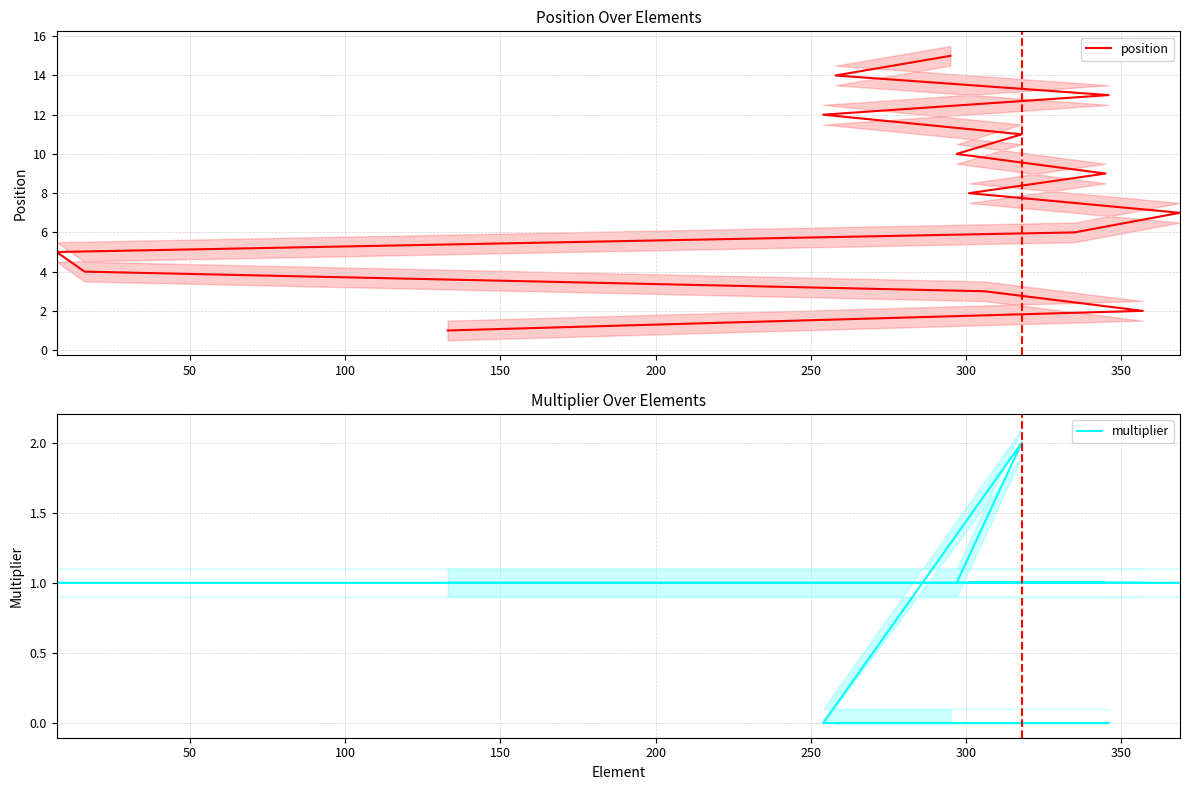

True or false: position and multiplier intersect in this chart.

False